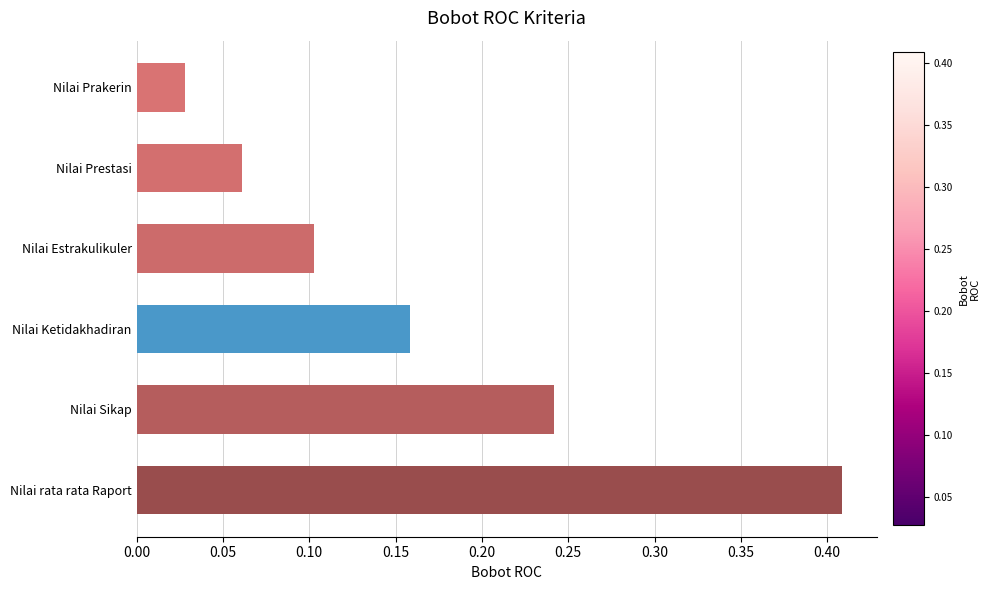

Is it true that the value at Nilai Prestasi is 0.1?

True